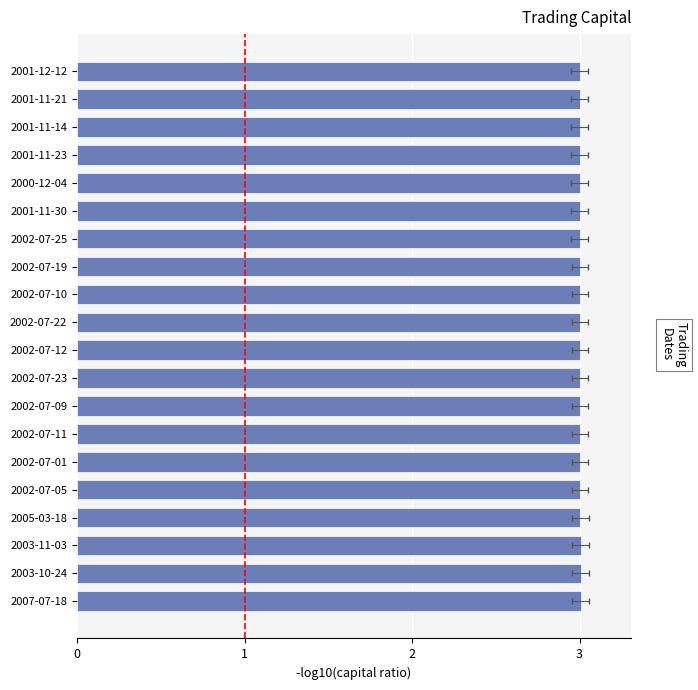

What is the average value?

3.0